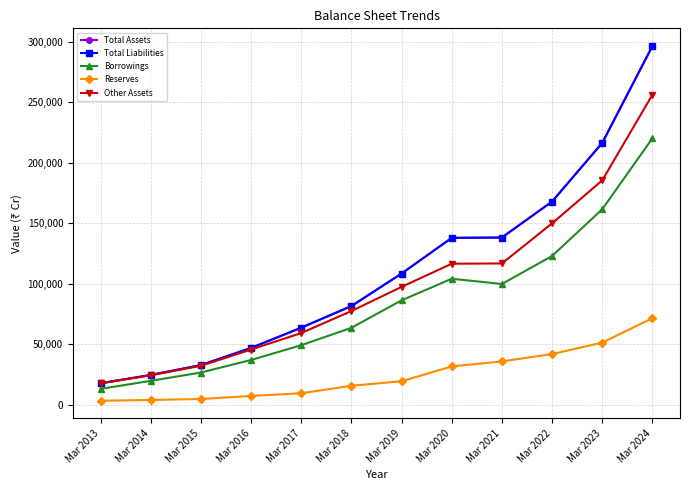

True or false: Other Assets and Total Liabilities intersect in this chart.

False